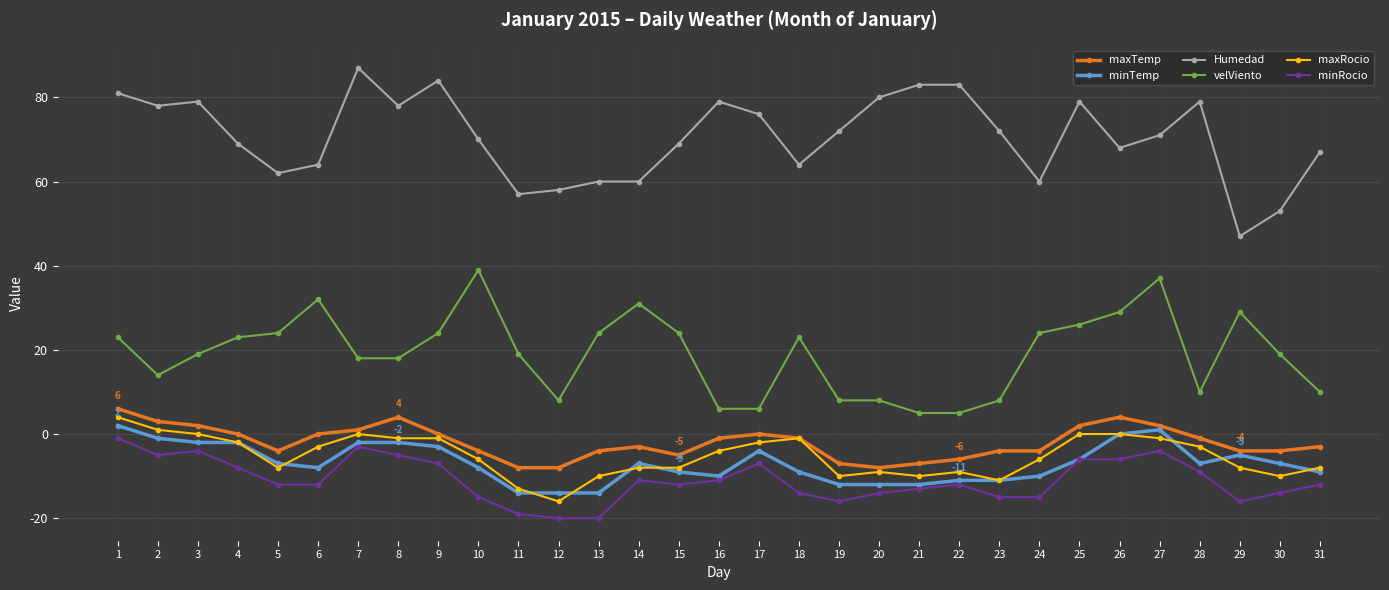

At which label does maxRocio first exceed -6?

1